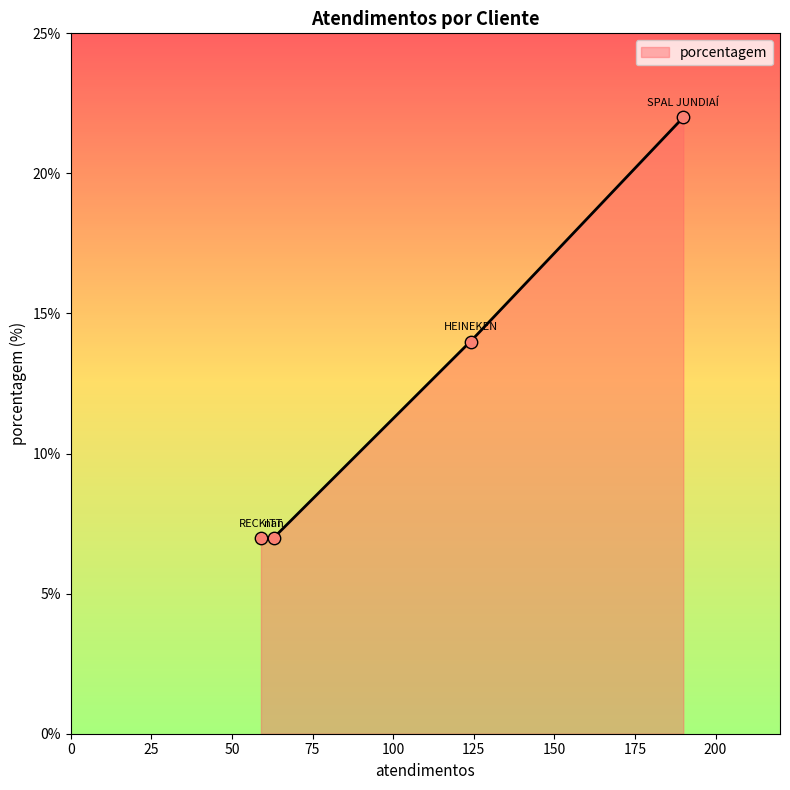

What is the ratio of the value at nan to the value at HEINEKEN?

0.5